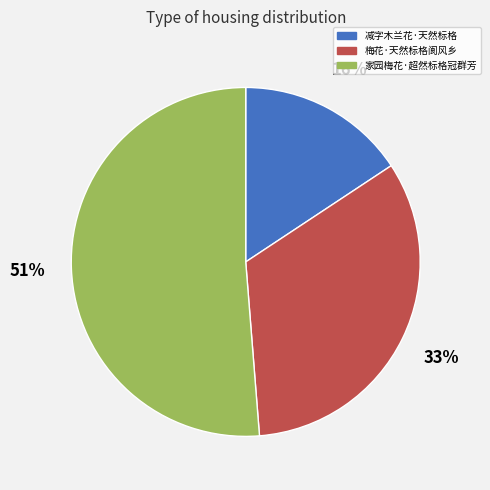

The 减字木兰花·天然标格 slice represents 16% of the pie. True or false?

True